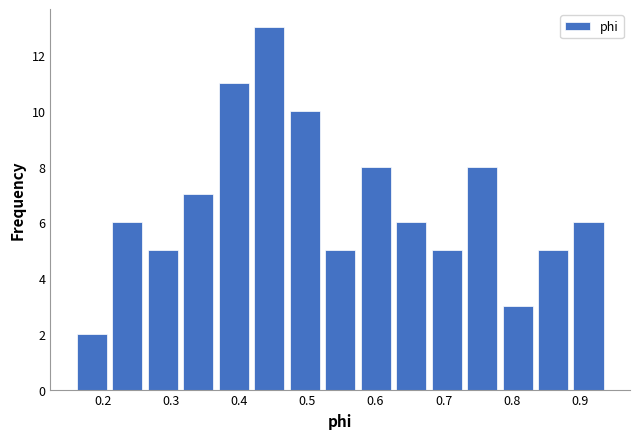

Which range on the x-axis has the tallest bar?

0.42 to 0.47